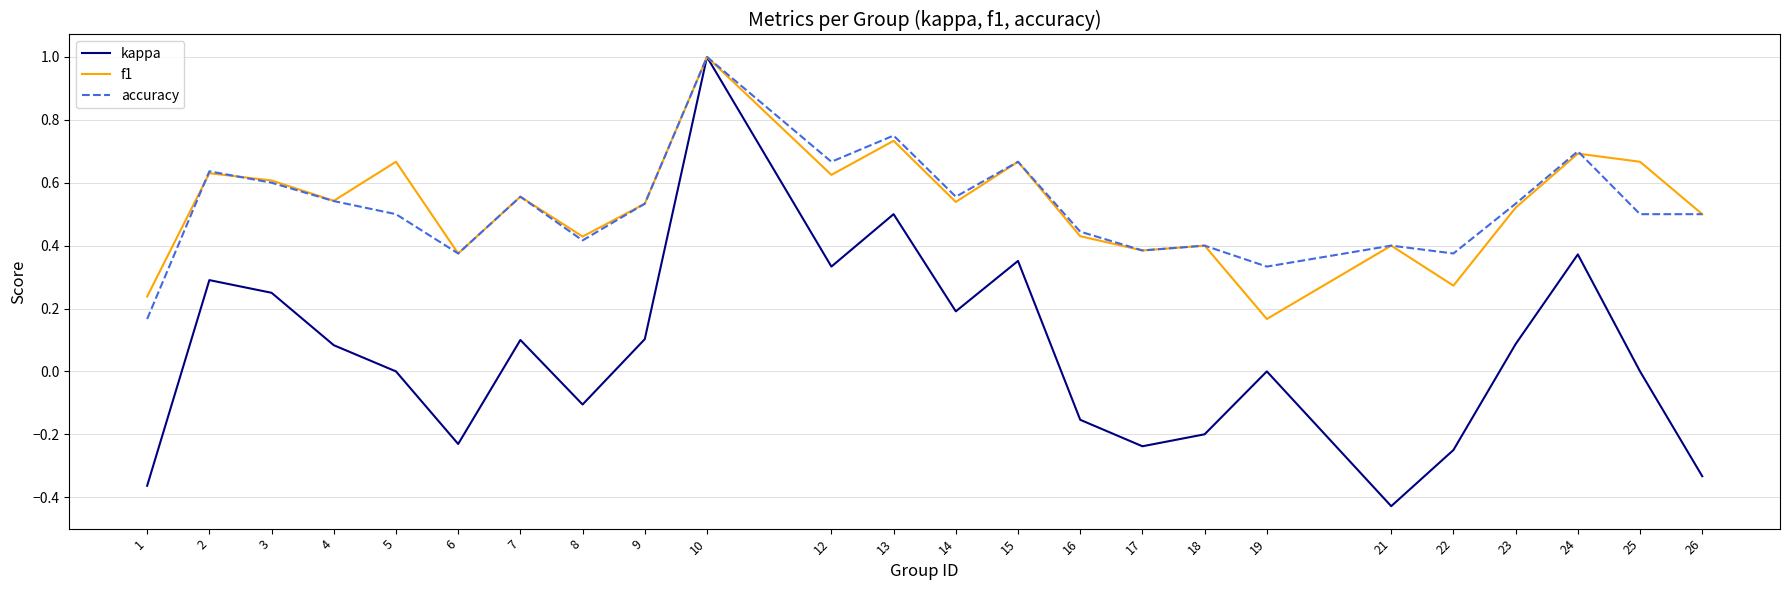

Is the value of kappa at 12 greater than the value of f1 at 25?

No